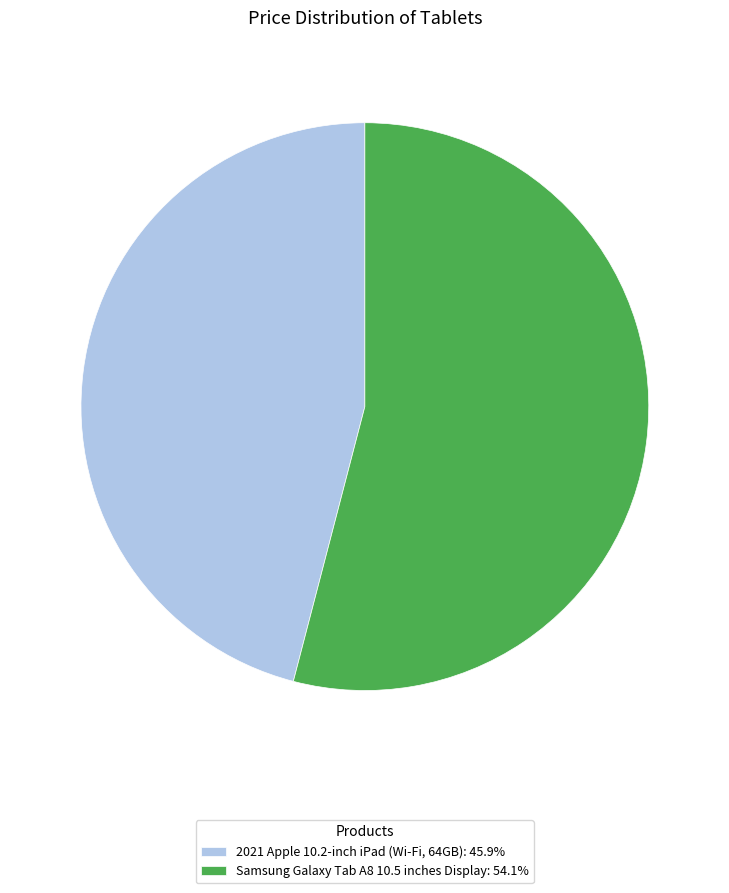

What is the ratio of the value at Samsung Galaxy Tab A8 10.5 inches Display: 54.1% to the value at 2021 Apple 10.2-inch iPad (Wi-Fi, 64GB): 45.9%?

1.2